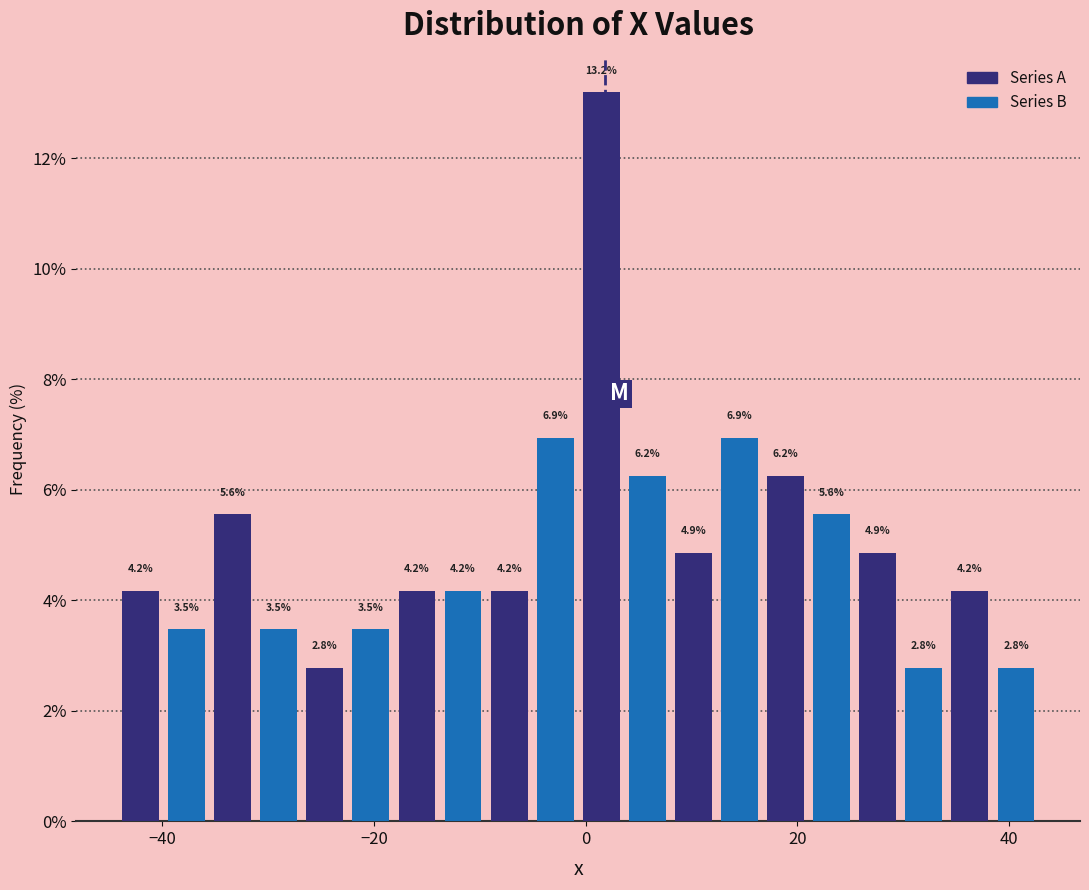

Read against the x-axis, roughly where is the centre of the tallest bar?

2